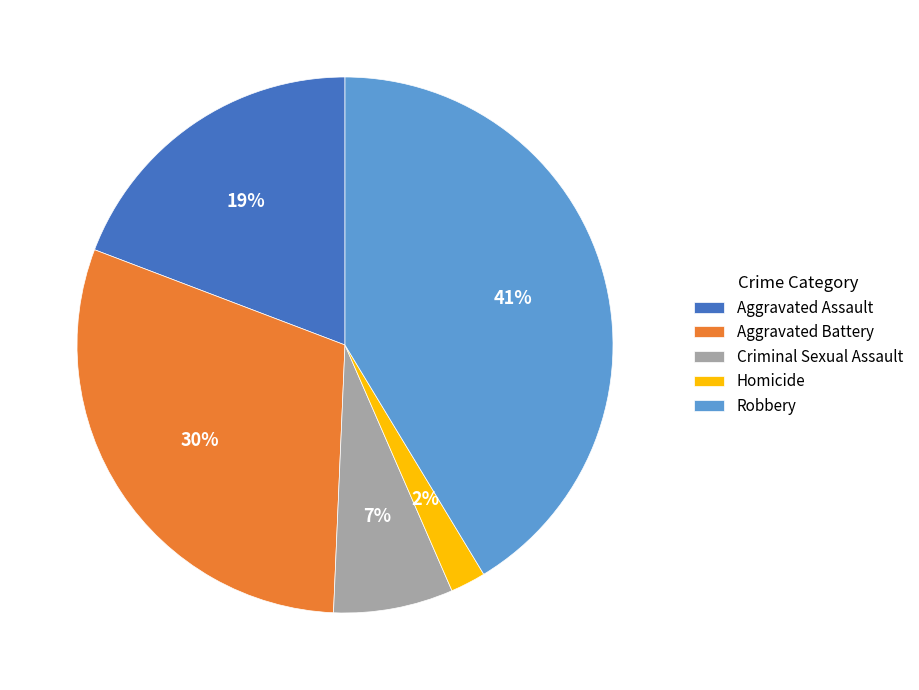

To the nearest percent, what portion does Aggravated Assault represent?

19%